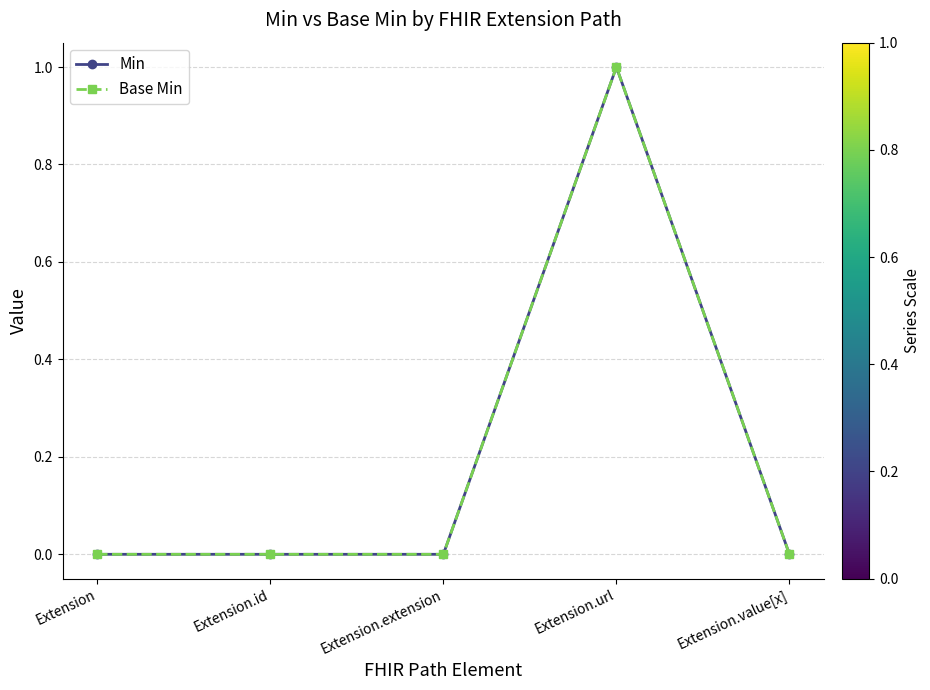

Is this an area chart (filled region under the line)?

No